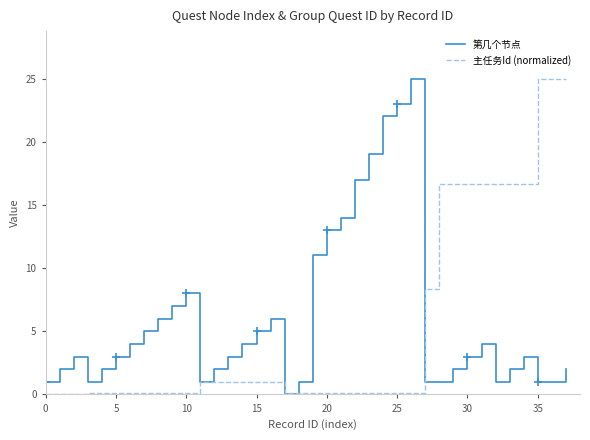

The value of 第几个节点 at 15 is 5.0. True or false?

True